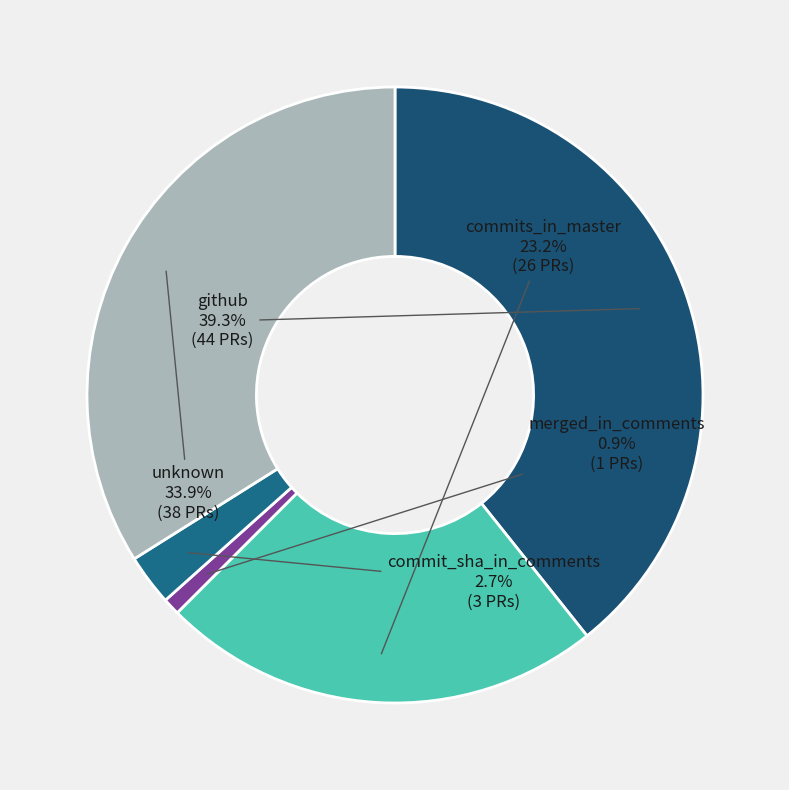

What is the total percentage of github and commits_in_master?

62.5%